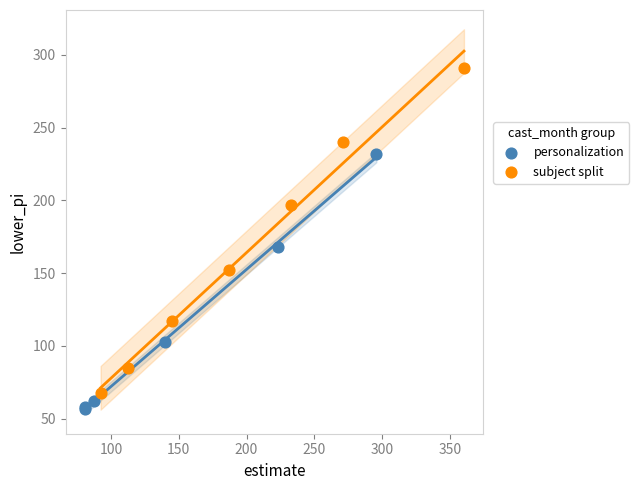

Which series has the largest Y range (max minus min)?

subject split